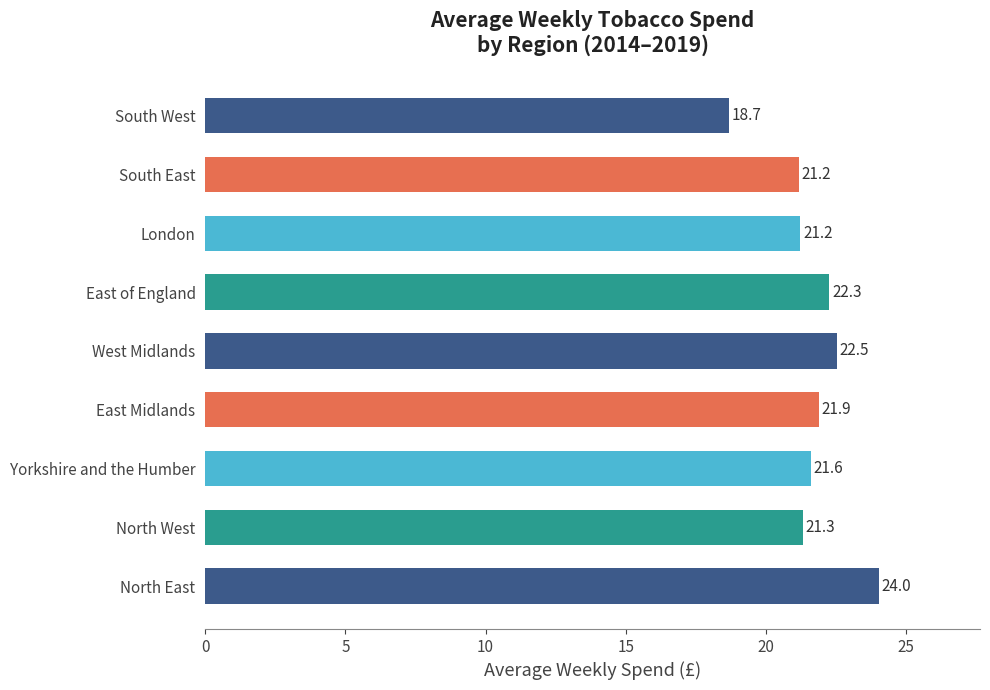

The chart shows a value of 21.6 at Yorkshire and the Humber. True or false?

True